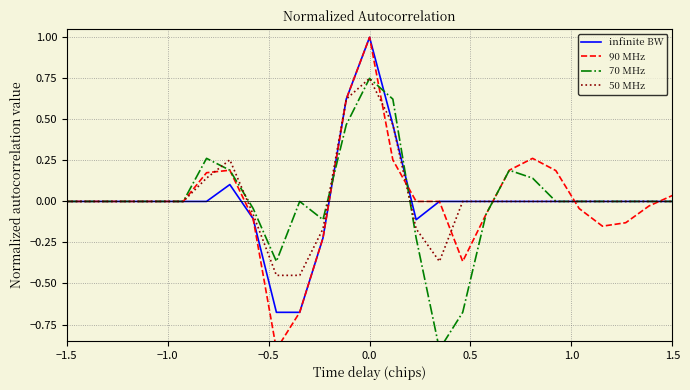

What is the highest value of the infinite BW series?

1.0